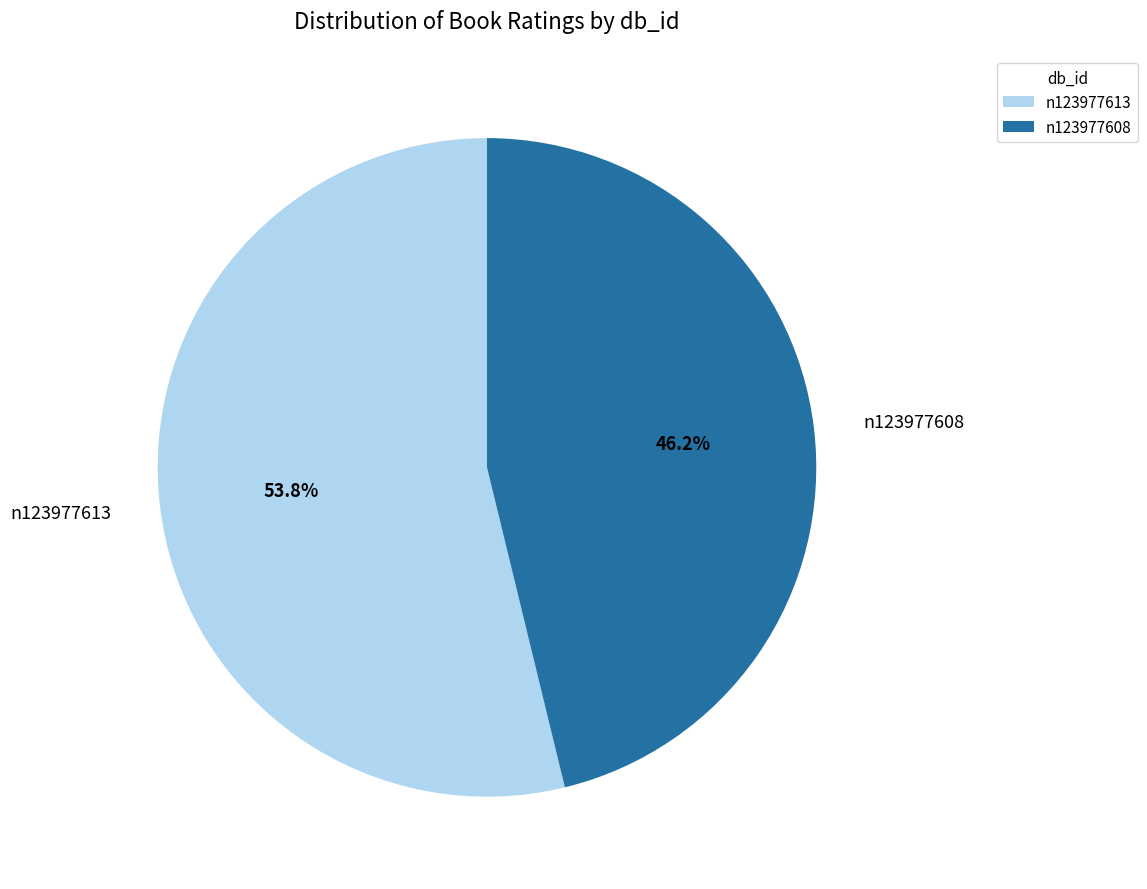

What is the ratio of the value at n123977608 to the value at n123977613?

0.9